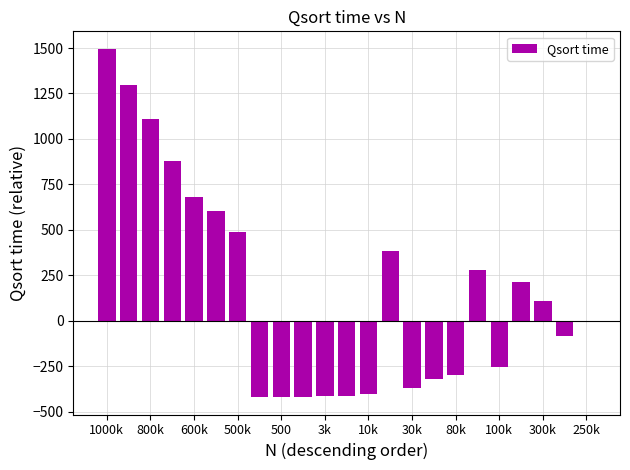

What is the sum of all values?

3718